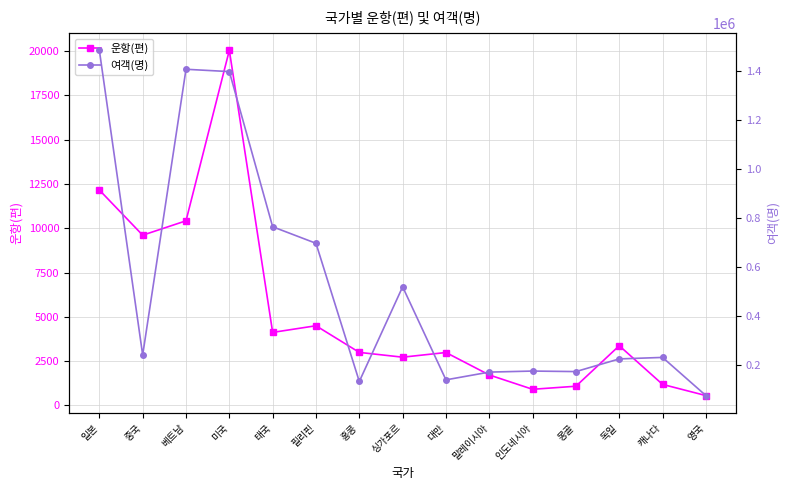

Where does the 여객(명) series first go above 232024?

일본